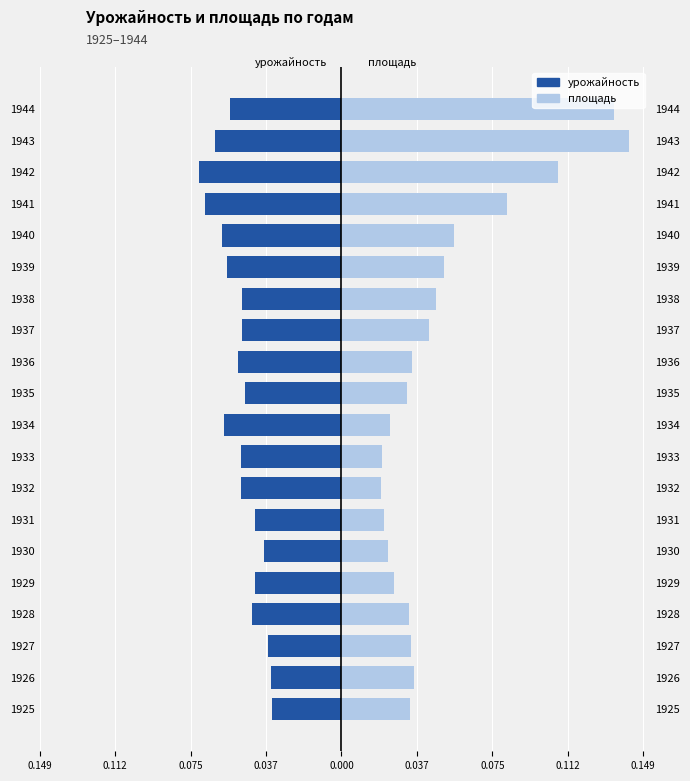

At how many categories does at least one series exceed 0?

20